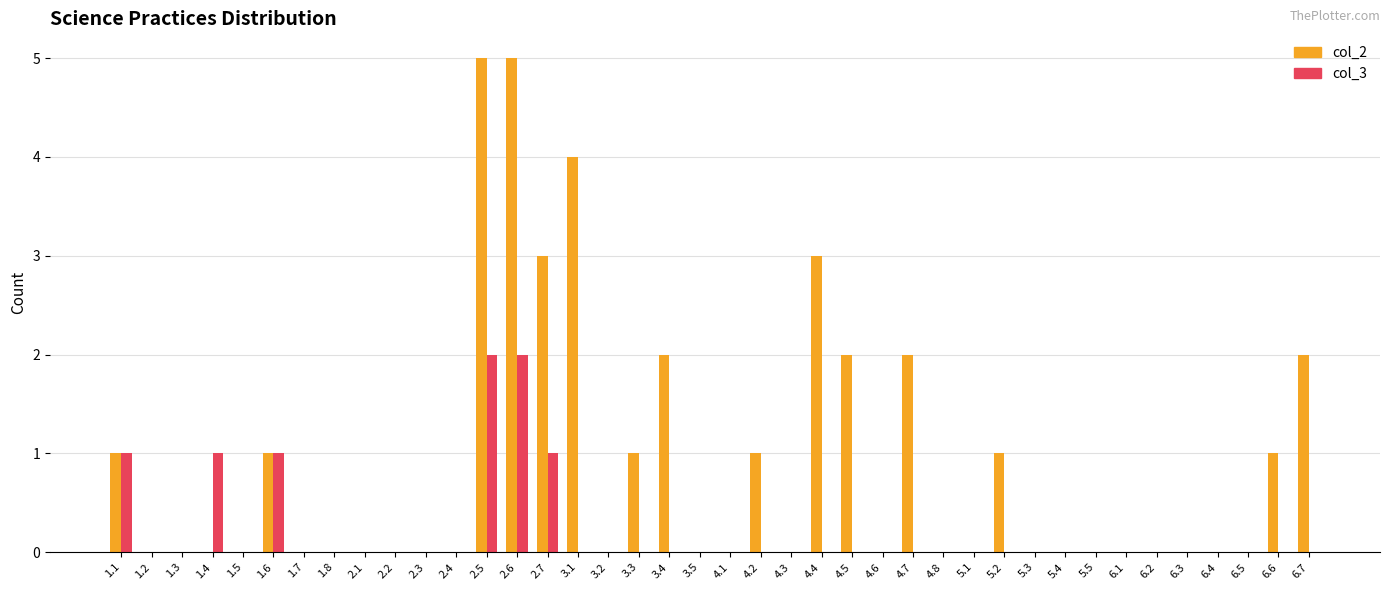

What is the greatest value displayed?

5